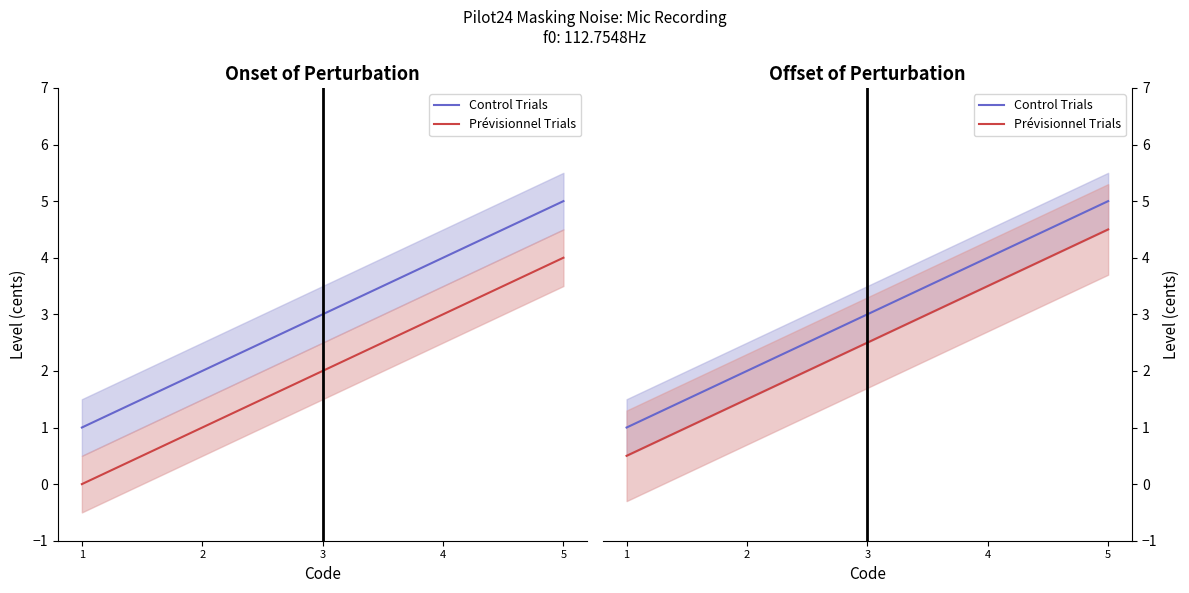

What is the maximum value for Control Trials?

5.0